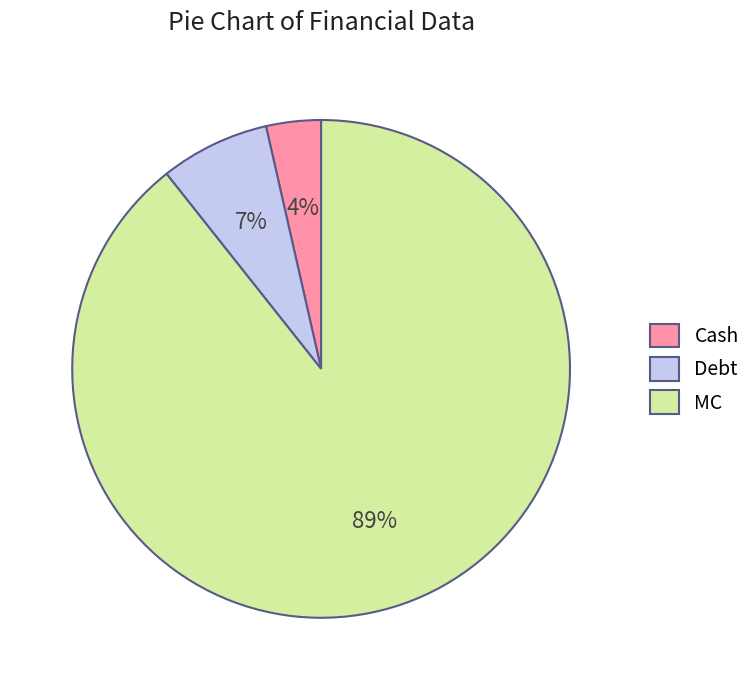

Which slice is the largest?

MC